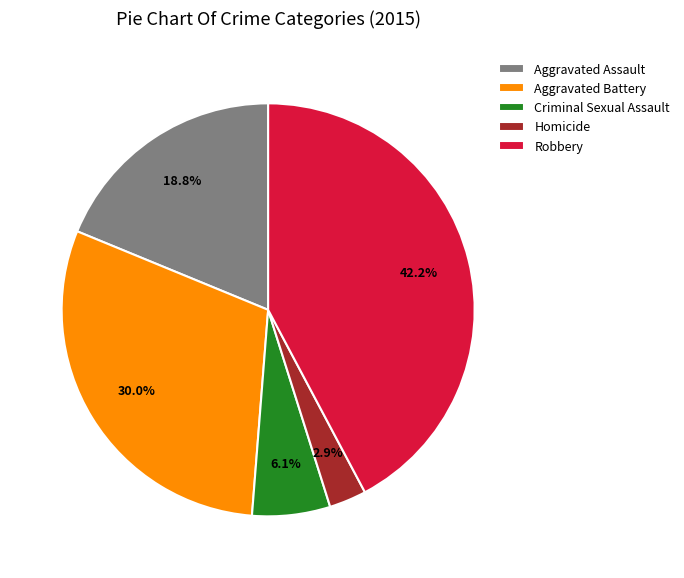

Rank the categories by value from highest to lowest.

Robbery, Aggravated Battery, Aggravated Assault, Criminal Sexual Assault, Homicide